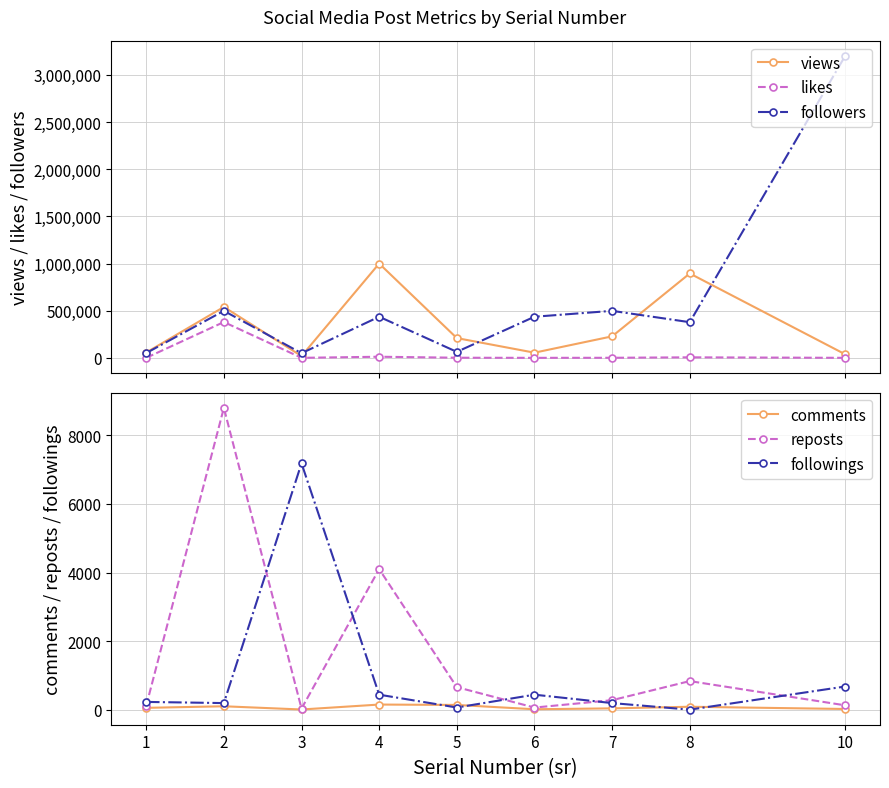

The followers series shows 436100 at 6. True or false?

True